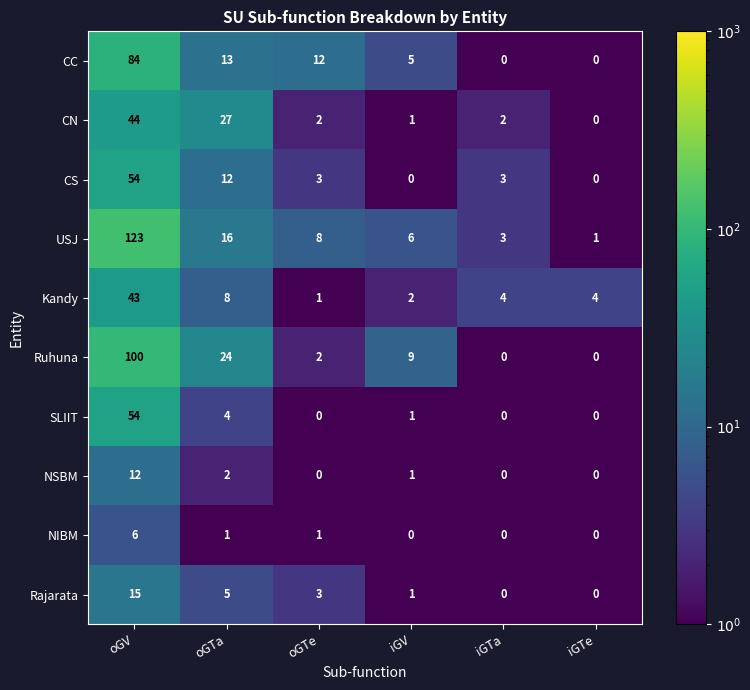

Which series has the largest total across all categories?

USJ